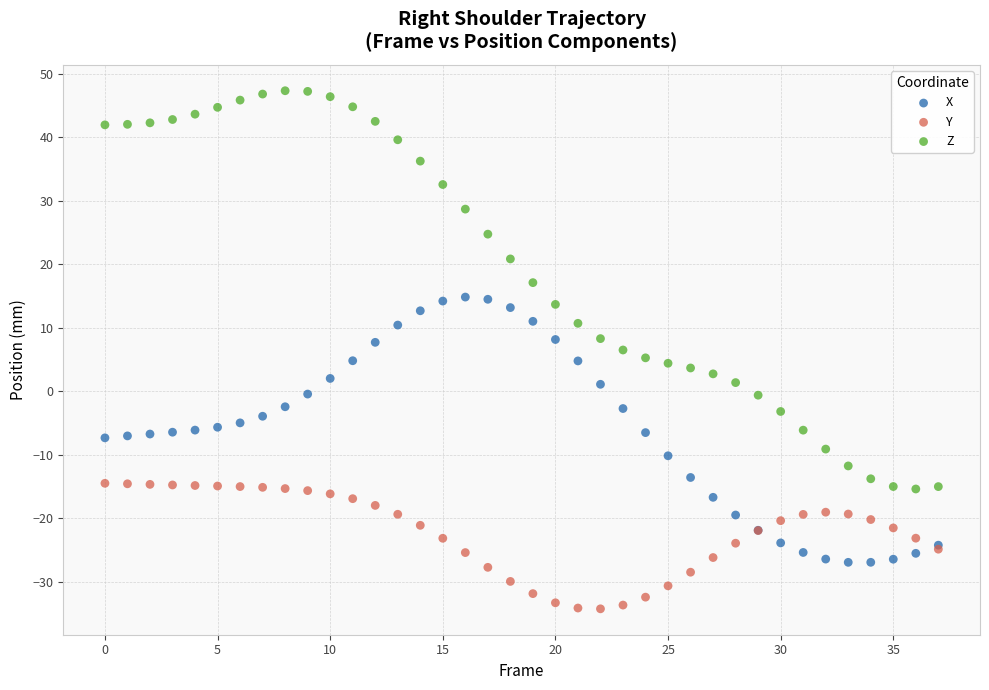

What are all the series names shown in the legend?

X, Y, Z